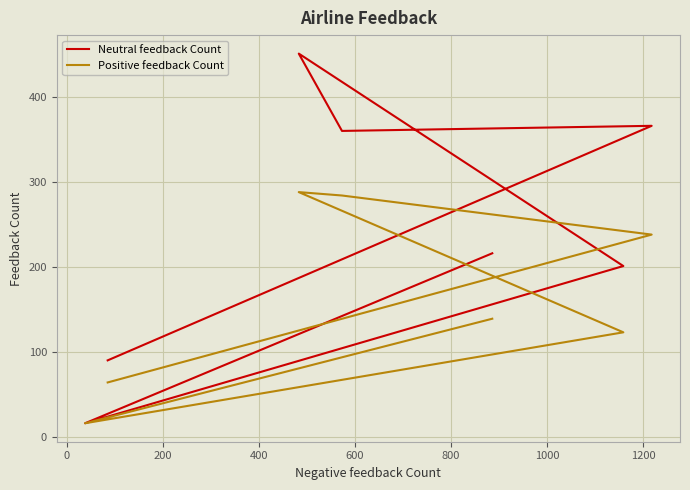

What is the difference between the maximum and minimum values in the Positive feedback Count series?

272